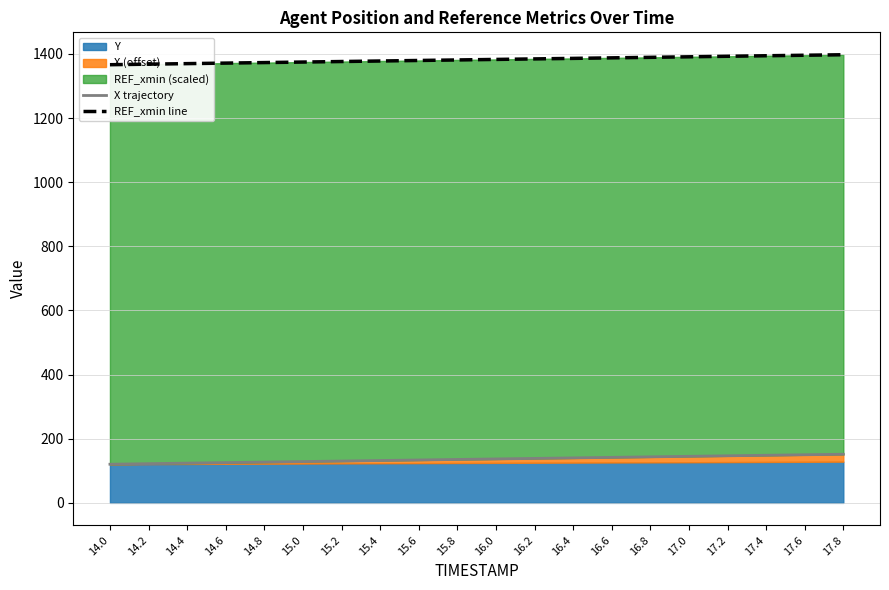

What is the difference between the highest and lowest values at 16.4?

1246.0